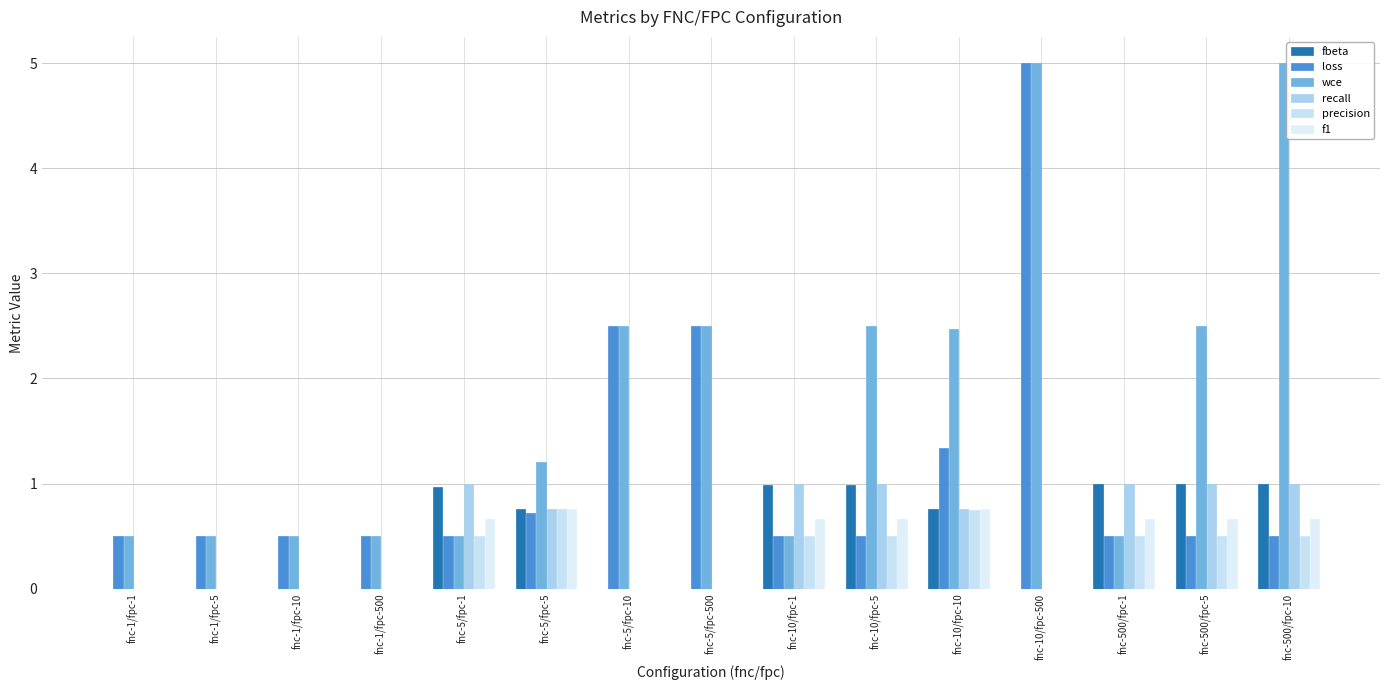

Which series has the largest total across all categories?

wce